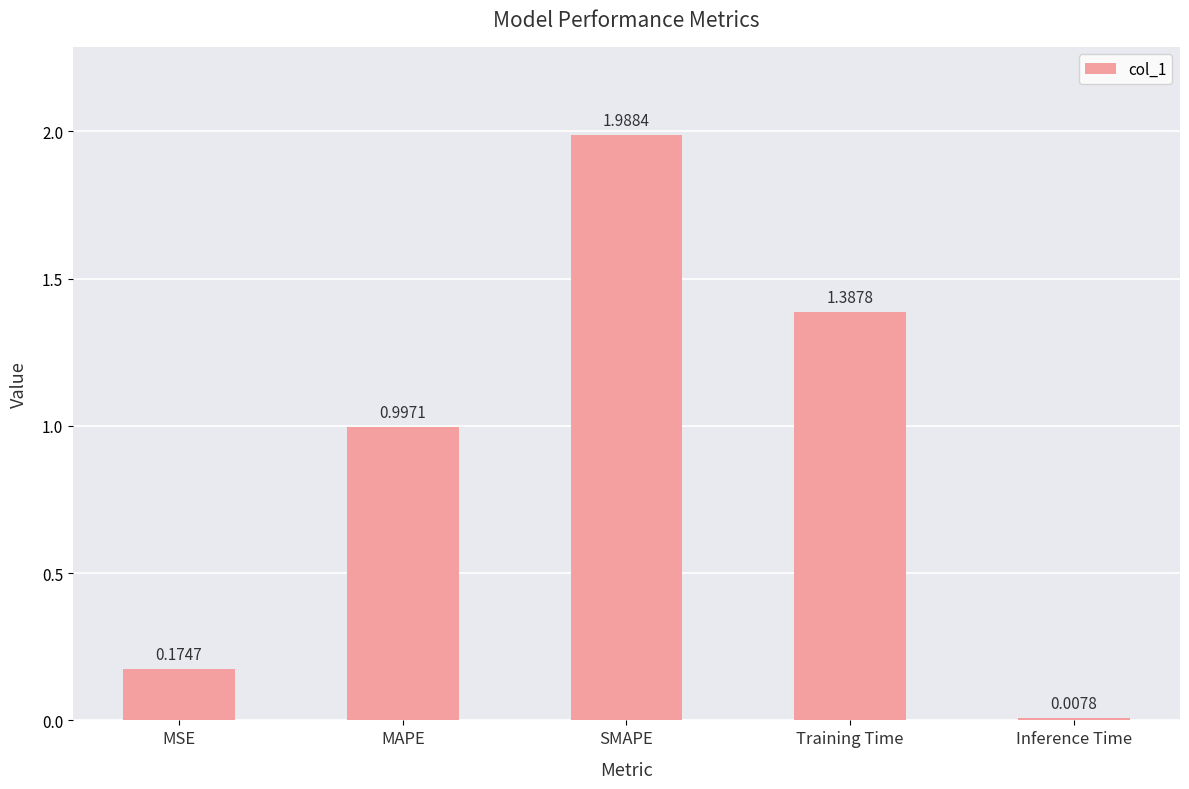

Where is the data nearest to the value 0?

Inference Time